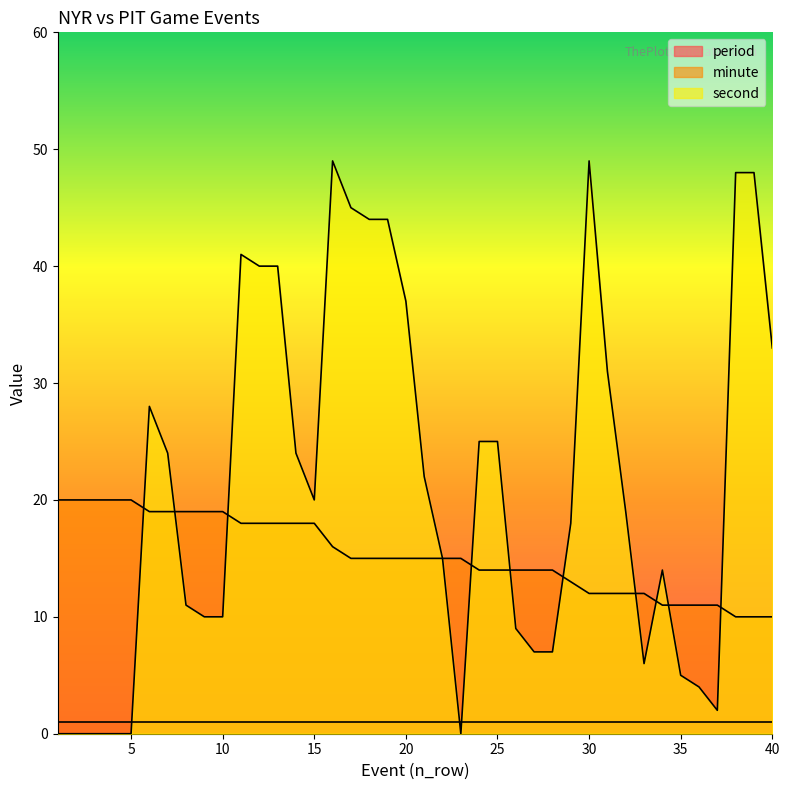

At how many categories does at least one series exceed 45?

4